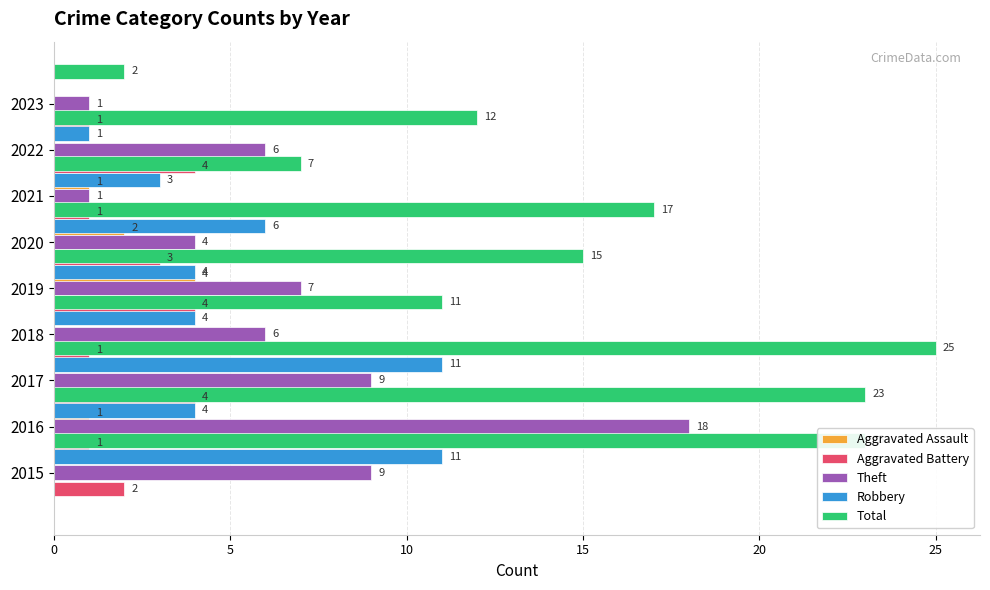

What are all the series names shown in the legend?

Aggravated Assault, Aggravated Battery, Theft, Robbery, Total